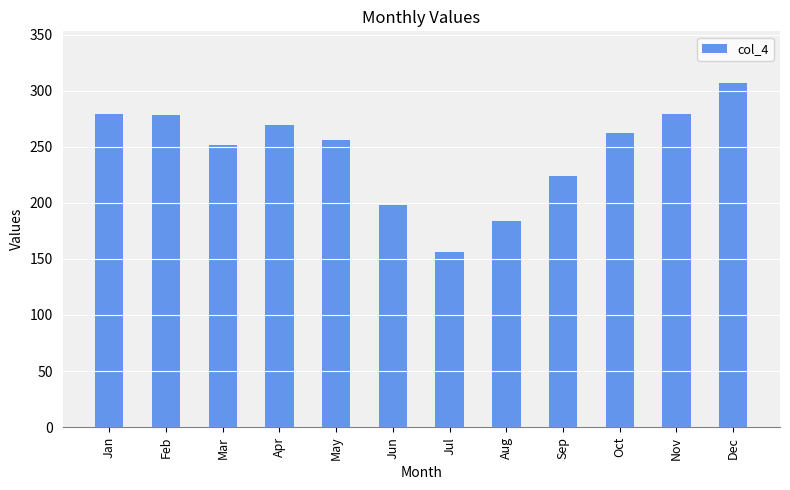

Count the number of values greater than 262.

6